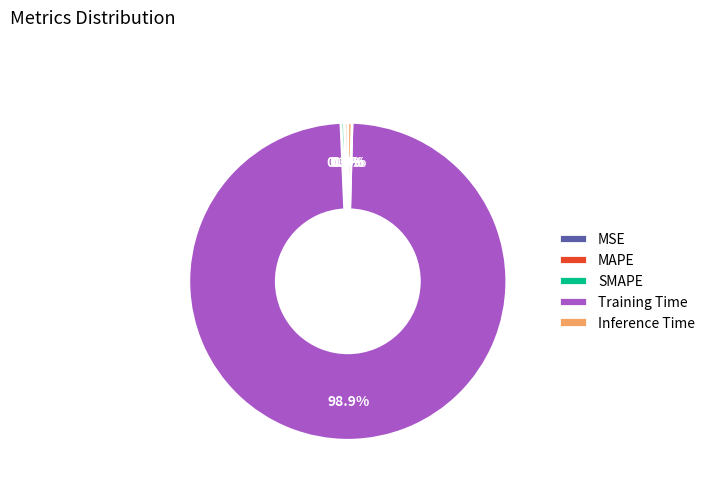

What is the largest slice in the pie chart?

Training Time